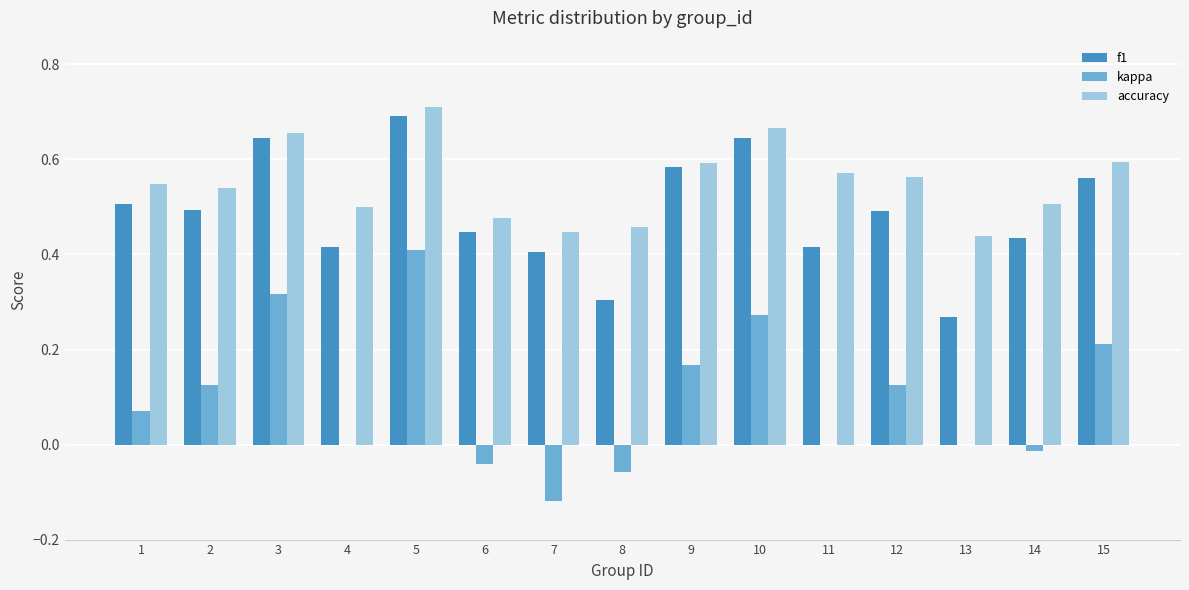

Between 2 and 15, which series saw the biggest shift?

kappa